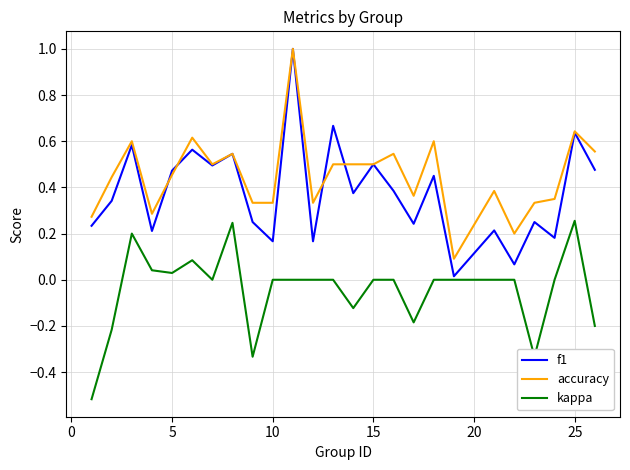

What is the maximum value shown in the chart?

1.0